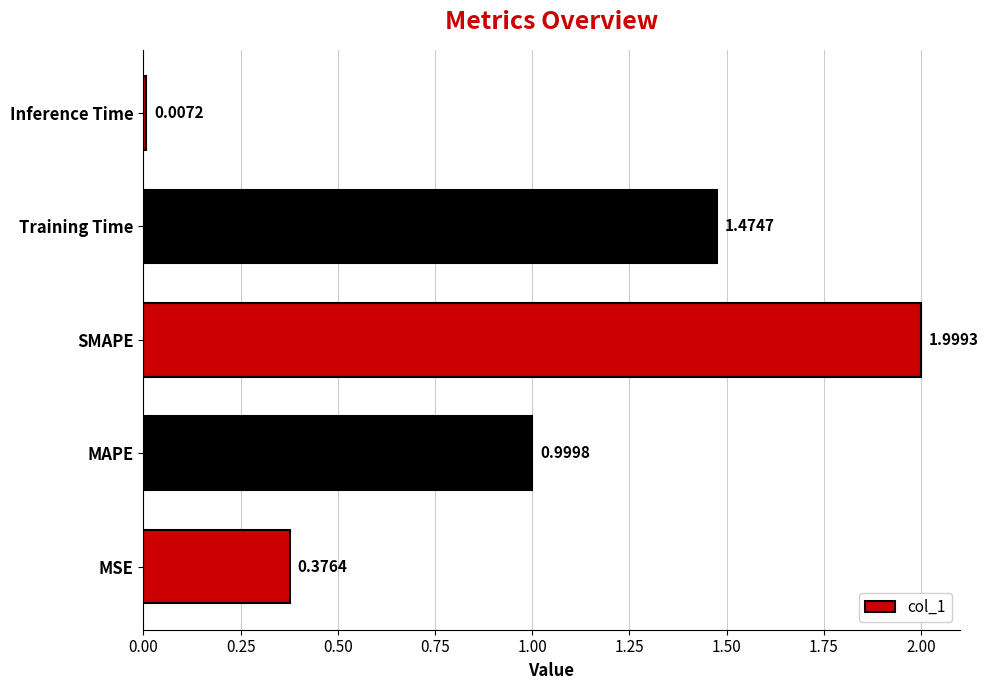

Between MSE and Training Time, which is larger?

Training Time